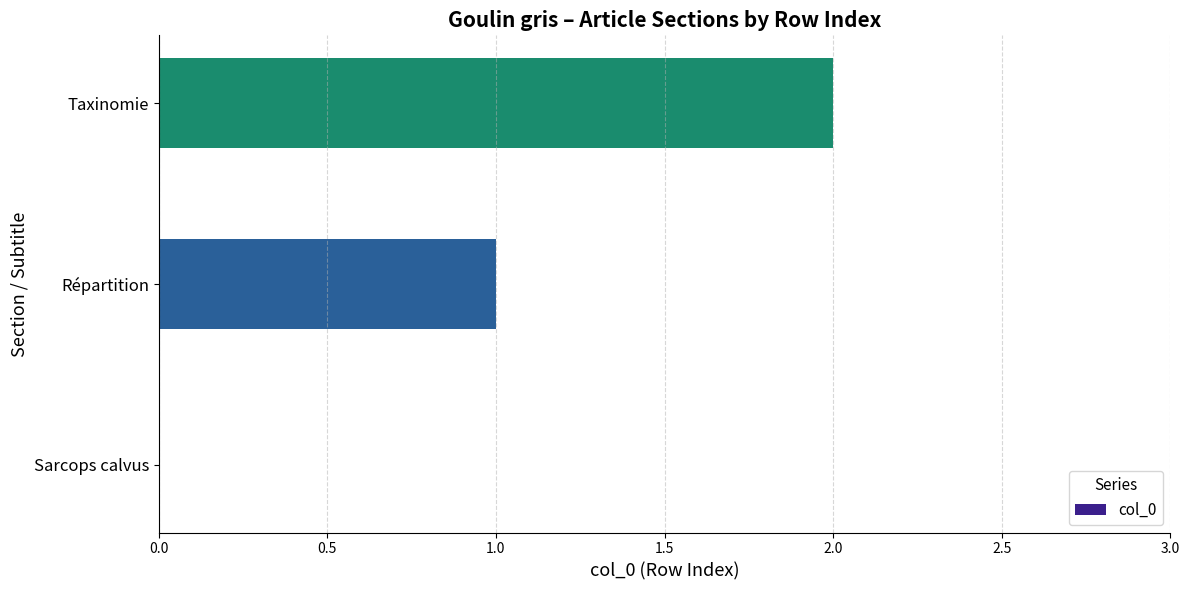

What is the sum of all values?

3